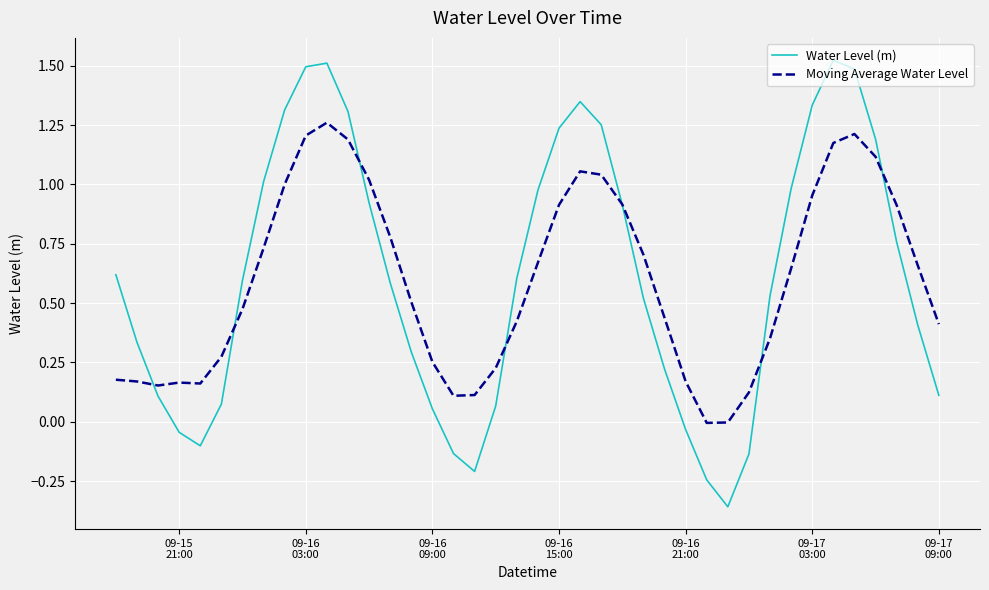

Which series has the widest spread of values?

Water Level (m)